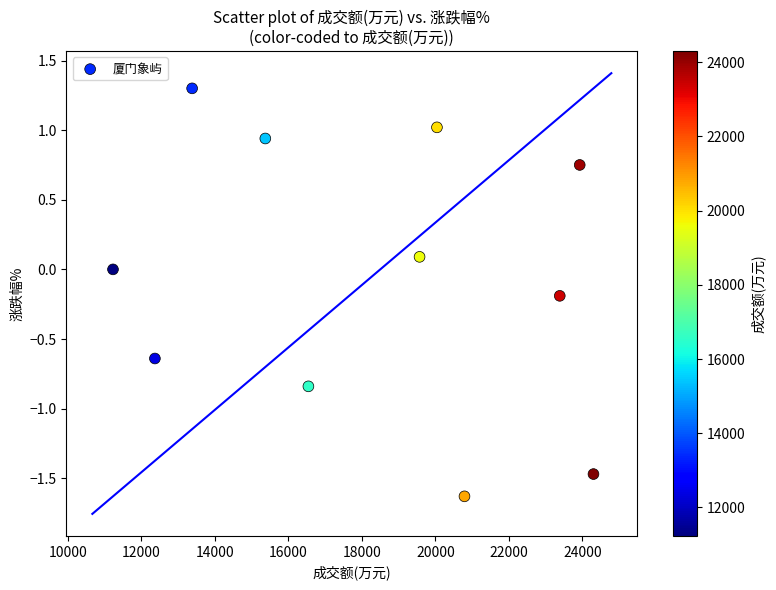

What is the average X value?

18265.5